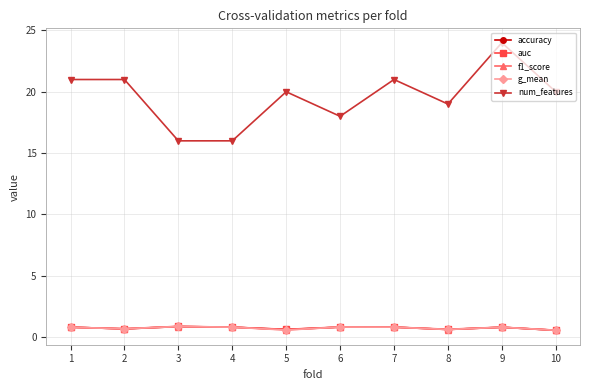

The num_features series shows 16.0 at 4. True or false?

True